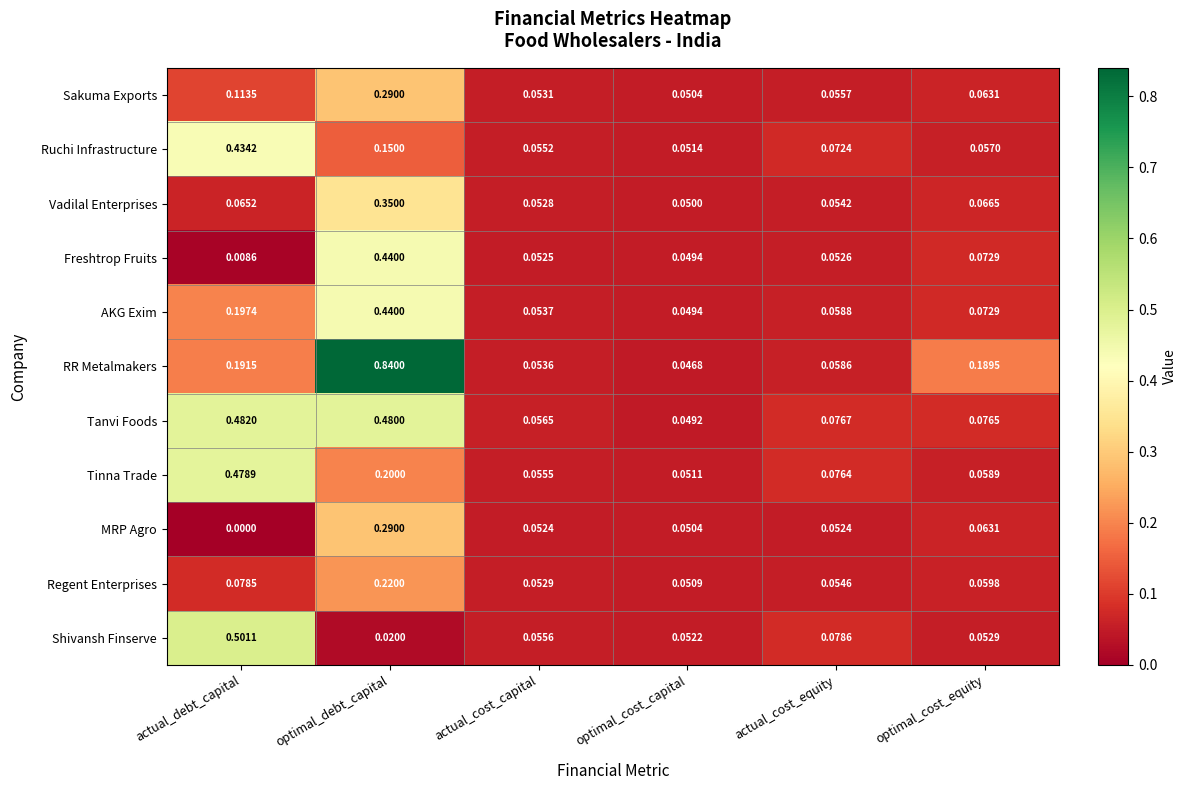

Is the value of Freshtrop Fruits at optimal_cost_capital greater than the value of RR Metalmakers at optimal_cost_equity?

No